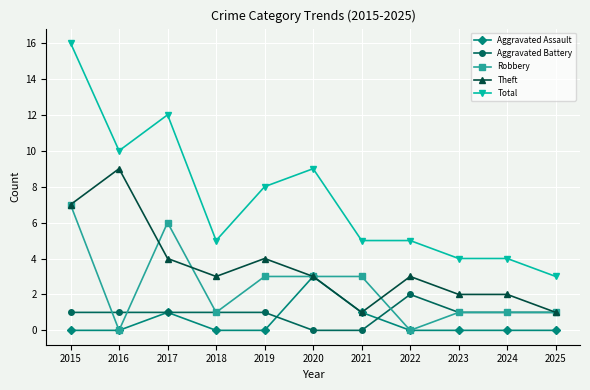

The value of Total at 2015 is 16. True or false?

True